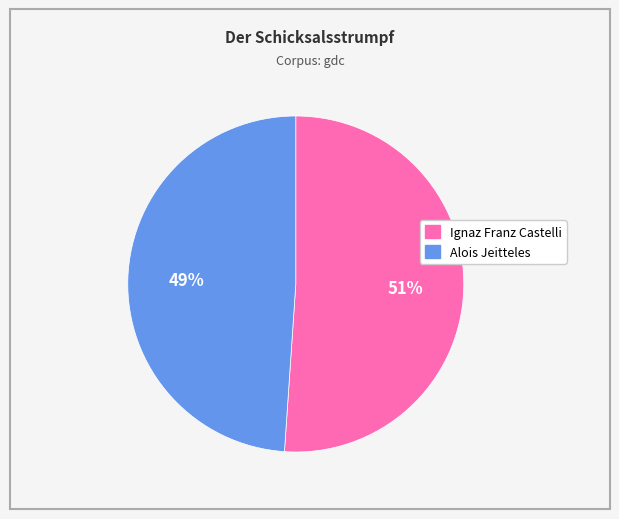

Count the number of slices in the pie.

2